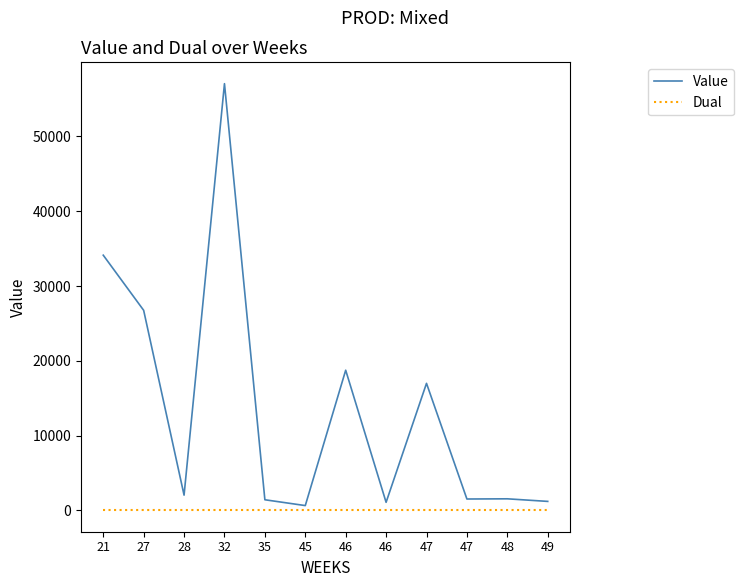

How many lines are shown in the chart?

2